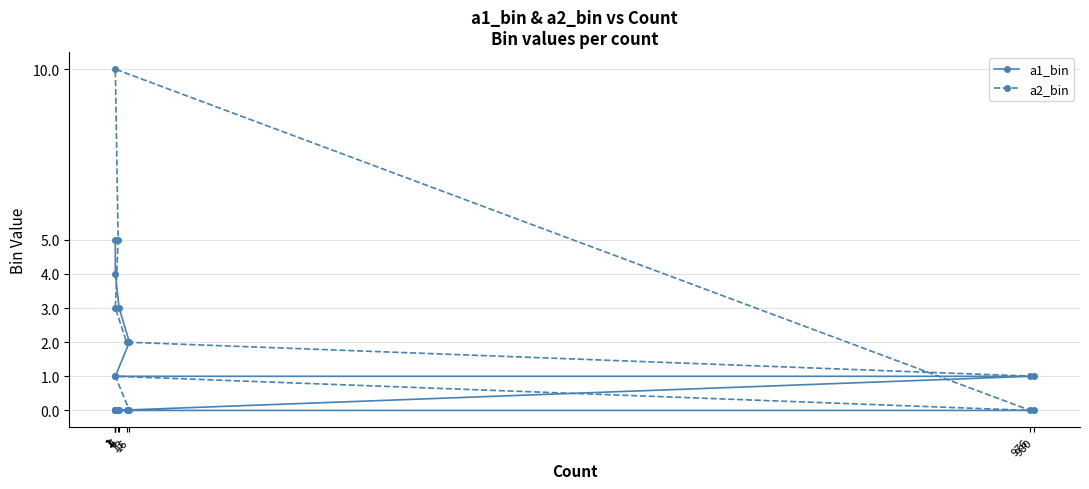

Is it true that a1_bin equals 3 at 5?

True